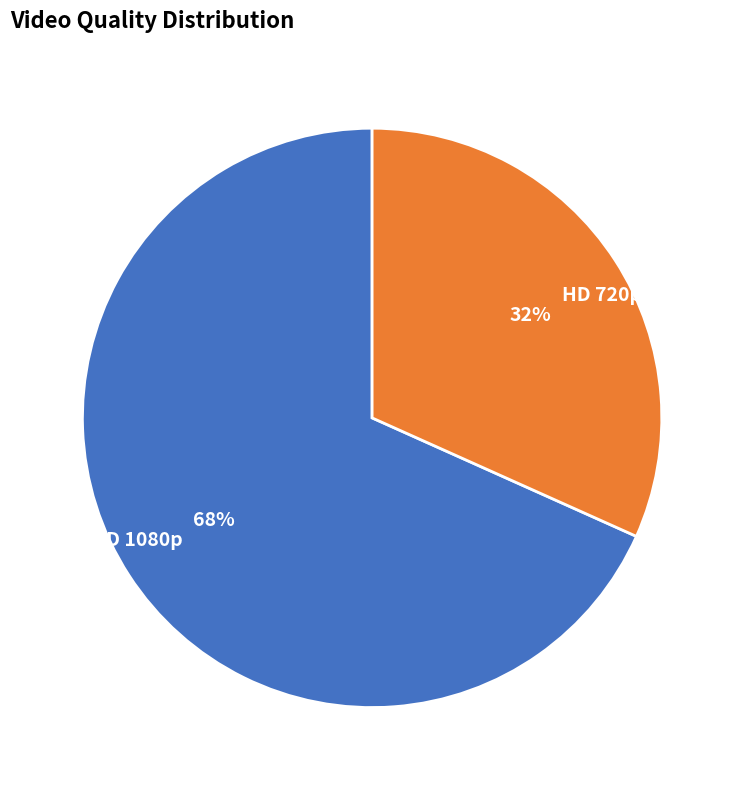

Which category has the biggest portion of the pie?

FHD 1080p